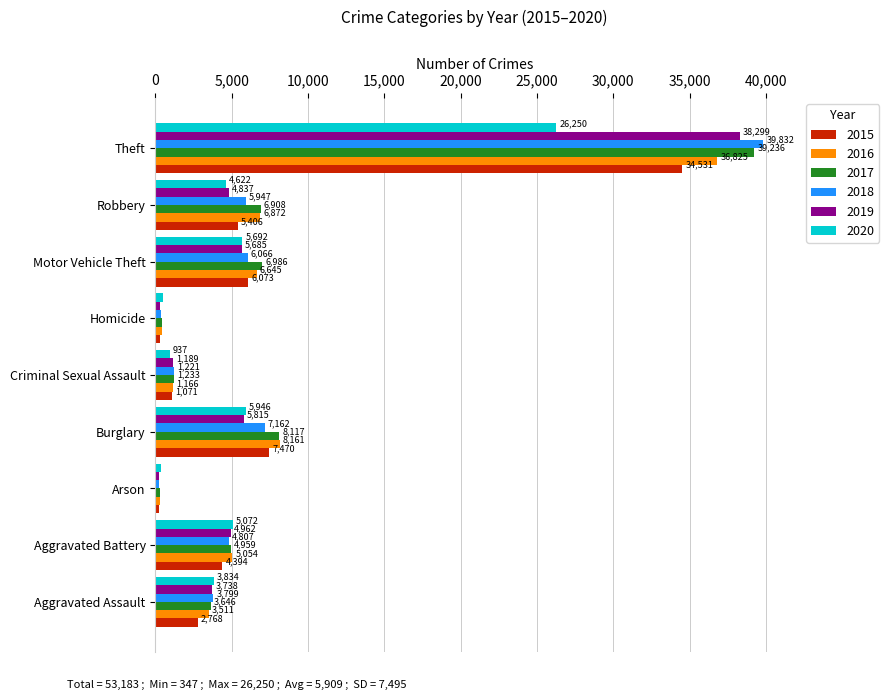

What is the difference between the highest and lowest values at Arson?

121